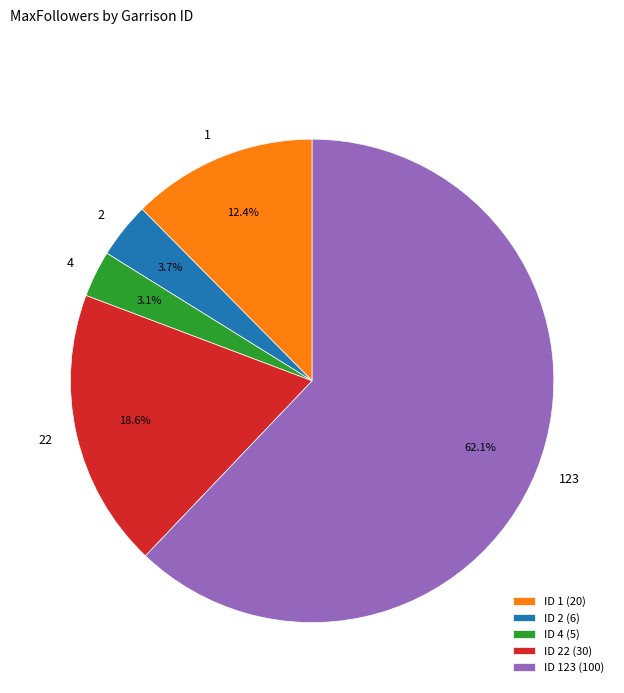

Is there any slice that represents more than half of the pie?

Yes